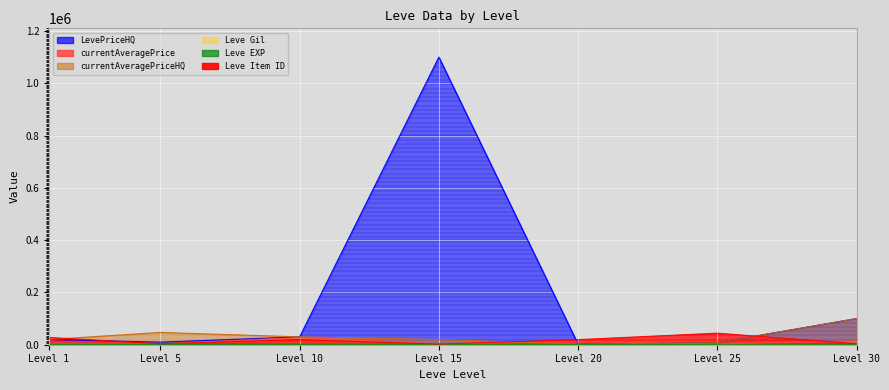

True or false: currentAveragePrice and Leve Gil cross at least once.

False